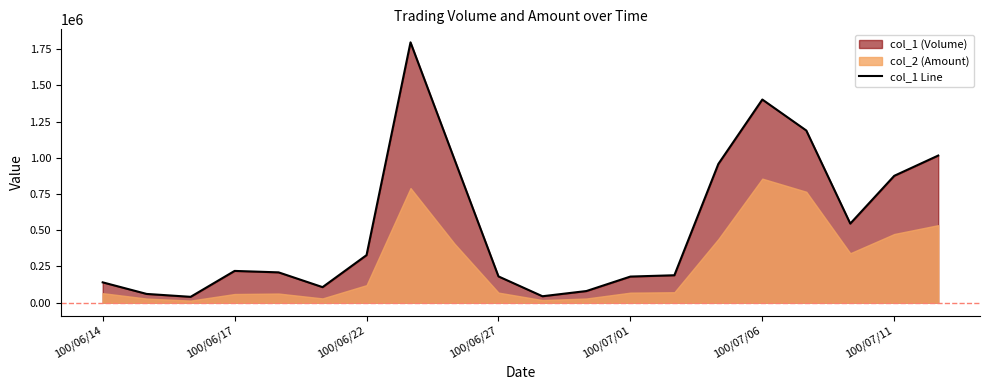

True or false: there are more than 1 points higher than both neighbors.

True